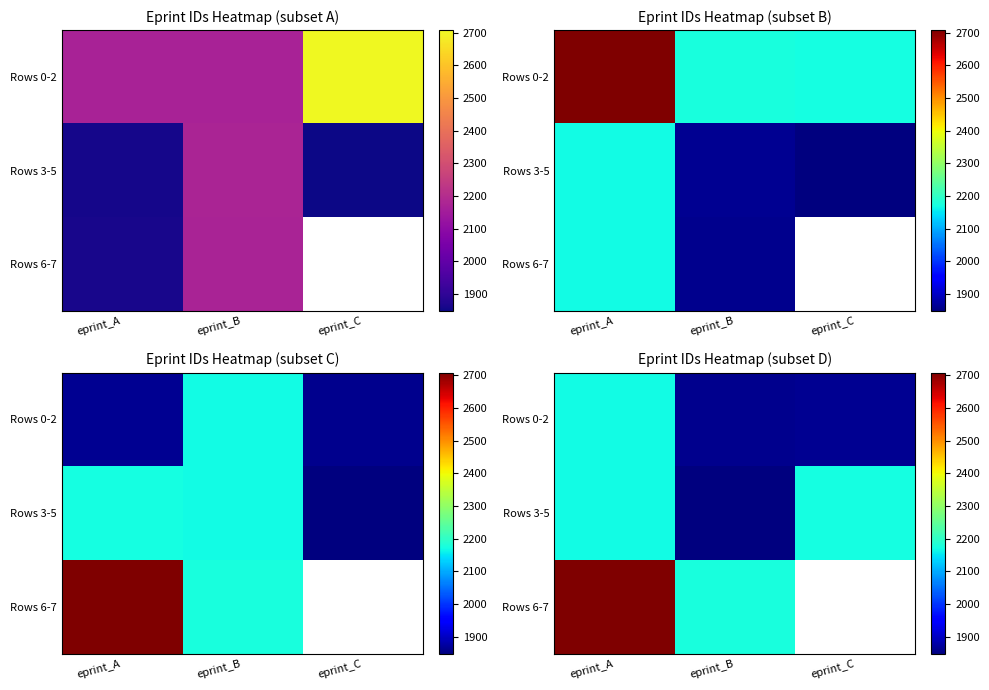

At which category does the chart reach its minimum across all series?

eprint_B